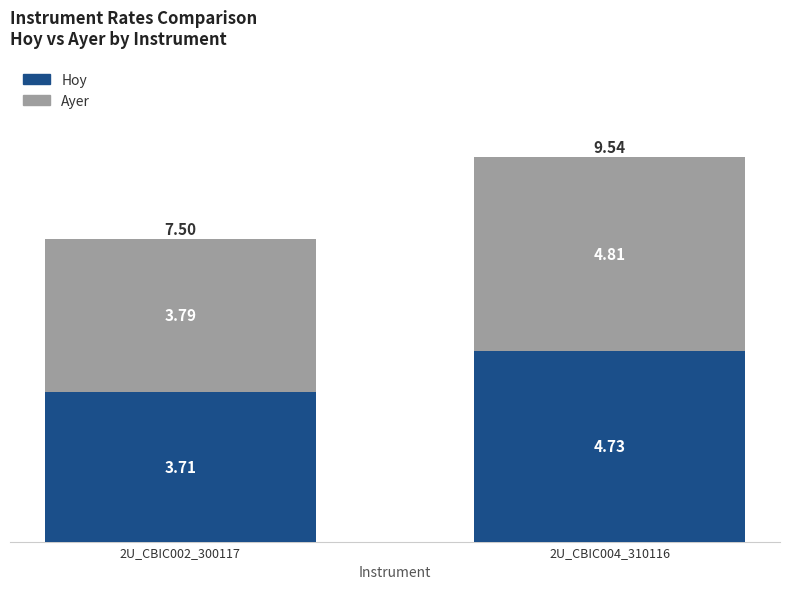

What is the sum of the Hoy values at 2U_CBIC004_310116 and 2U_CBIC002_300117?

8.4